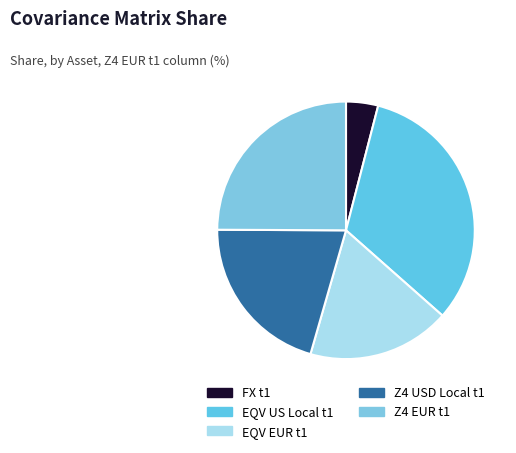

Combined, do Z4 EUR t1 and FX t1 account for over 50%?

No